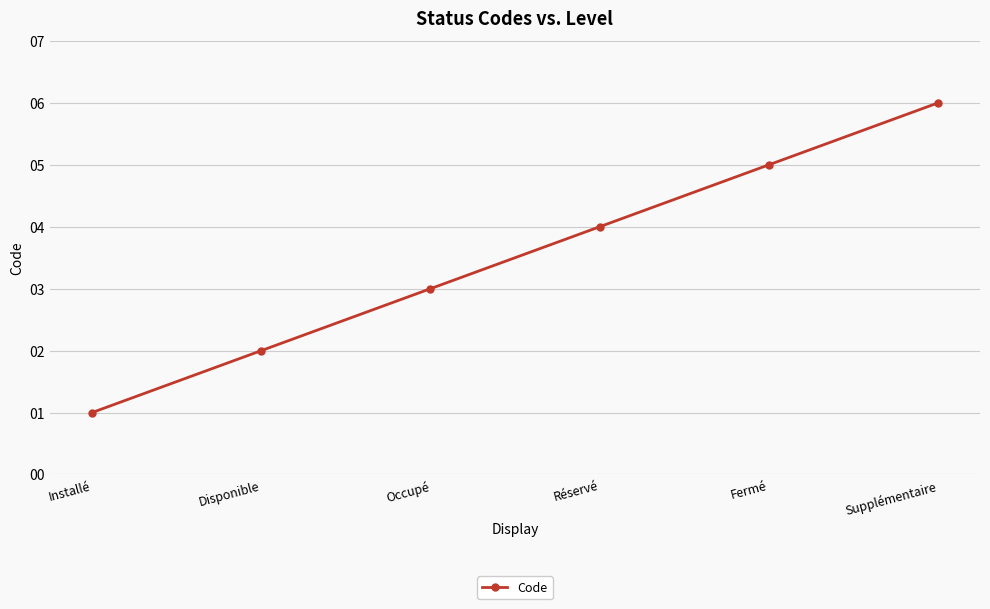

What is the label of the 1st point from the right?

Supplémentaire